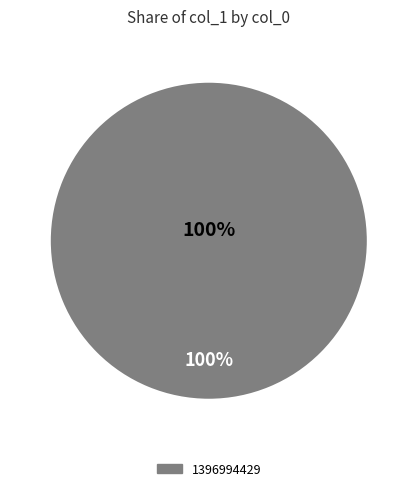

Does 1396994429 account for over 50% of the chart?

Yes